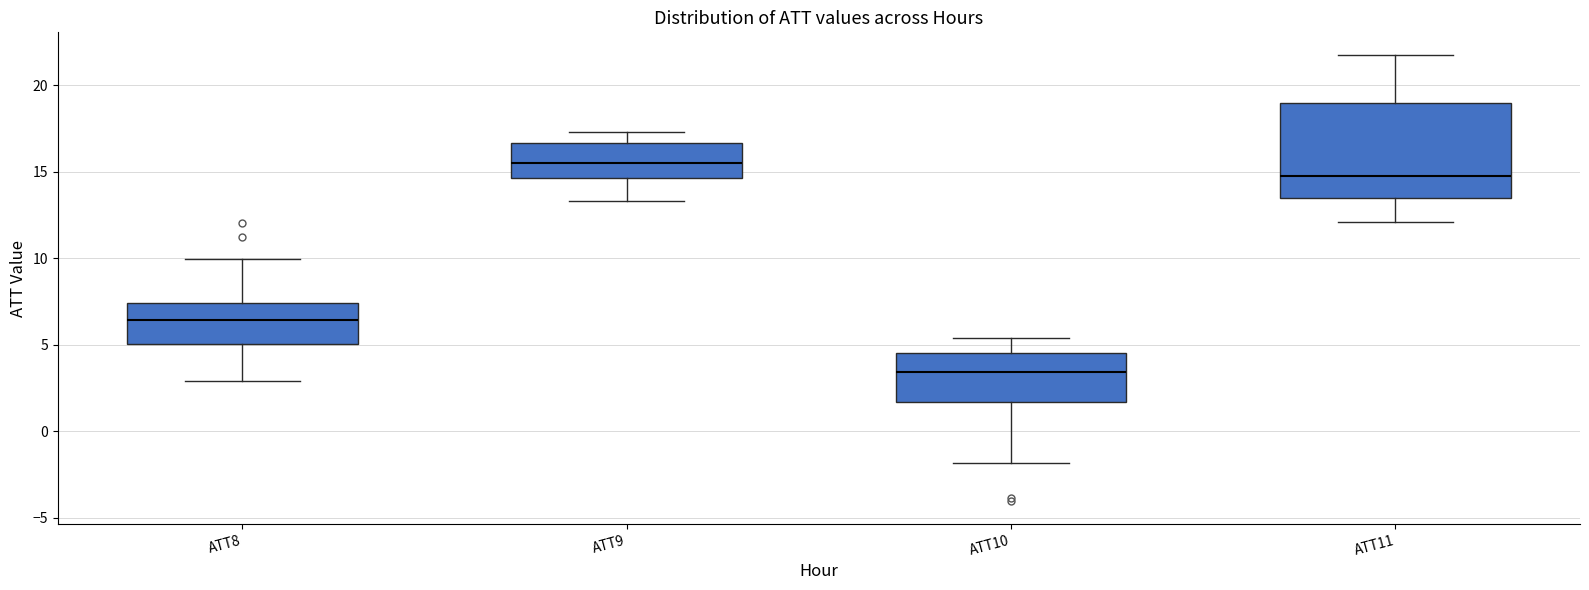

Where does the upper whisker of the box for ATT10 end on the y-axis? The values are not printed on the chart, so give them approximately, as read against the axis.

5.5